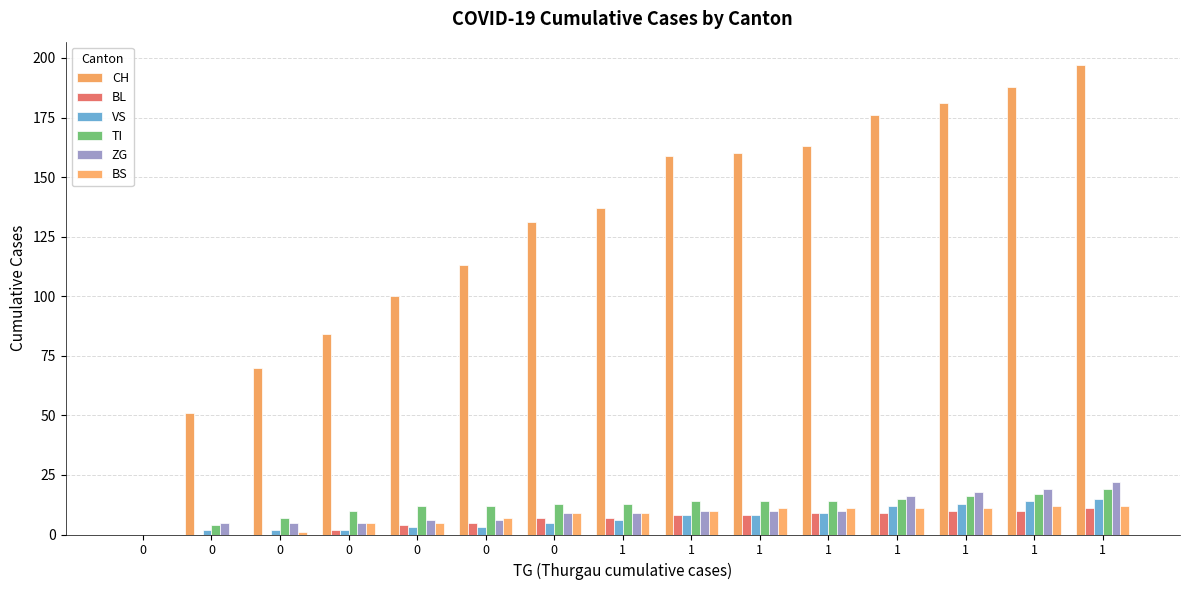

Which category has the highest value in the CH series?

1